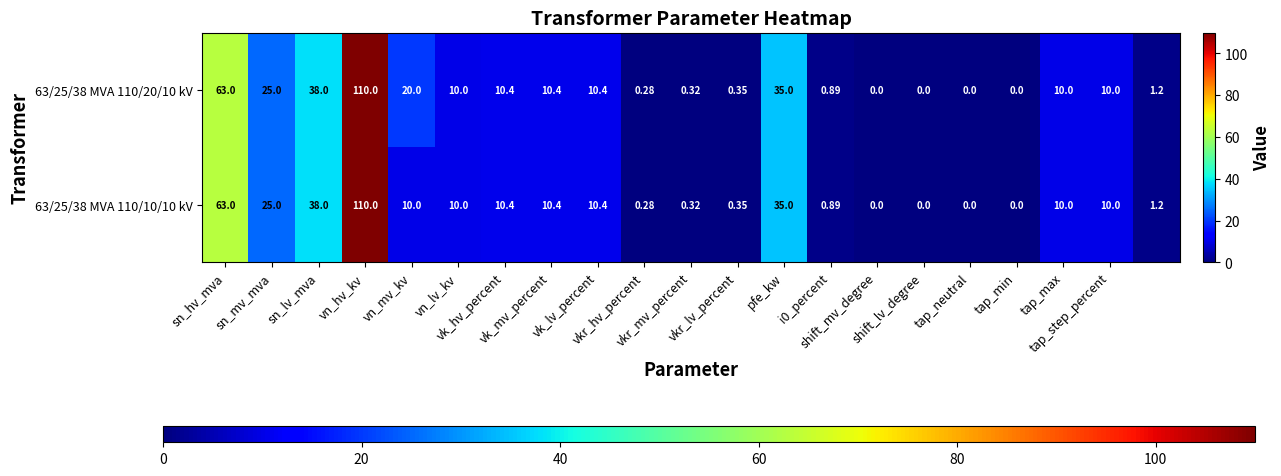

Reading left to right, extract all data points from this chart.

63/25/38 MVA 110/20/10 kV: 63.0	25.0	38.0	110.0	20.0	10.0	10.4	10.4	10.4	0.3	0.3	0.3	35.0	0.9	0.0	0.0	0.0	0.0	10.0	10.0	1.2
63/25/38 MVA 110/10/10 kV: 63.0	25.0	38.0	110.0	10.0	10.0	10.4	10.4	10.4	0.3	0.3	0.3	35.0	0.9	0.0	0.0	0.0	0.0	10.0	10.0	1.2